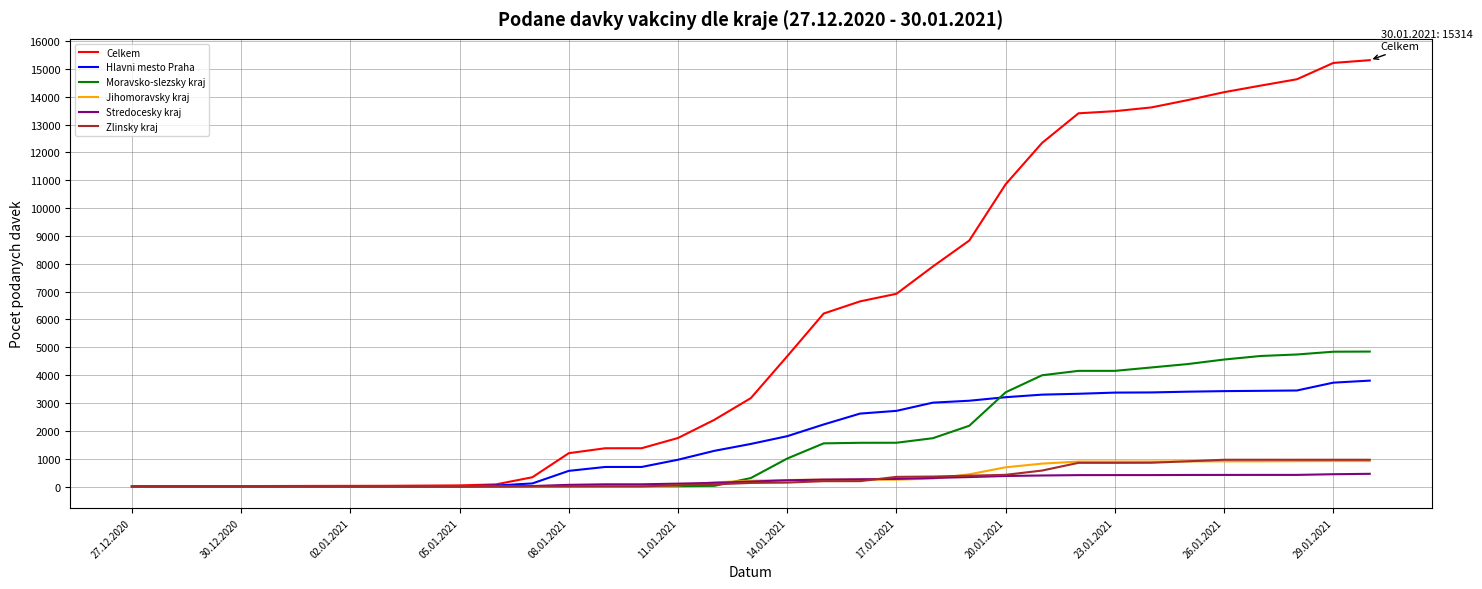

What is the maximum value for Jihomoravsky kraj?

914